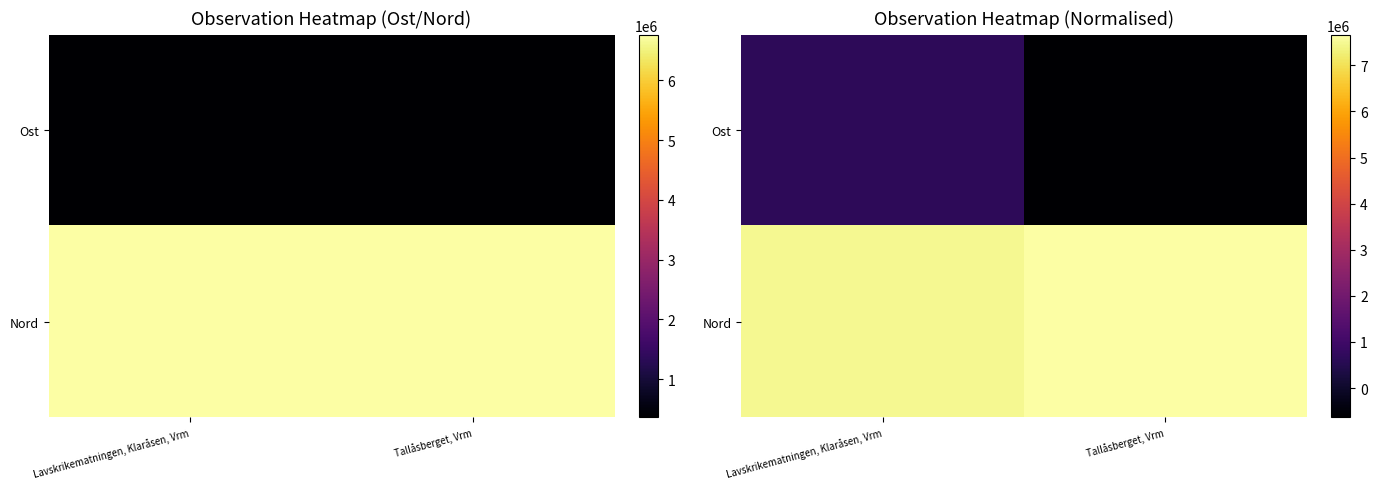

How many values in Ost are above zero?

1